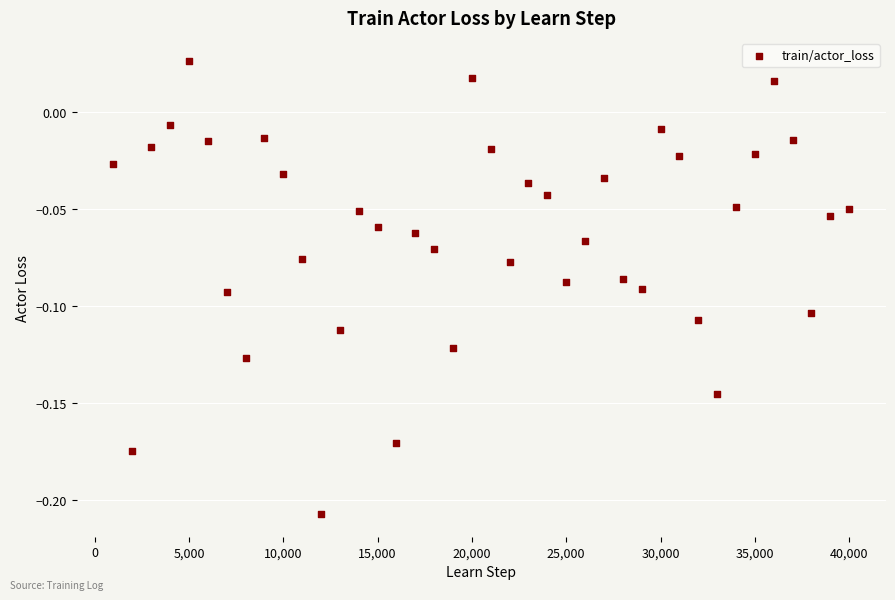

What is the range of X values (max minus min)?

39000.0